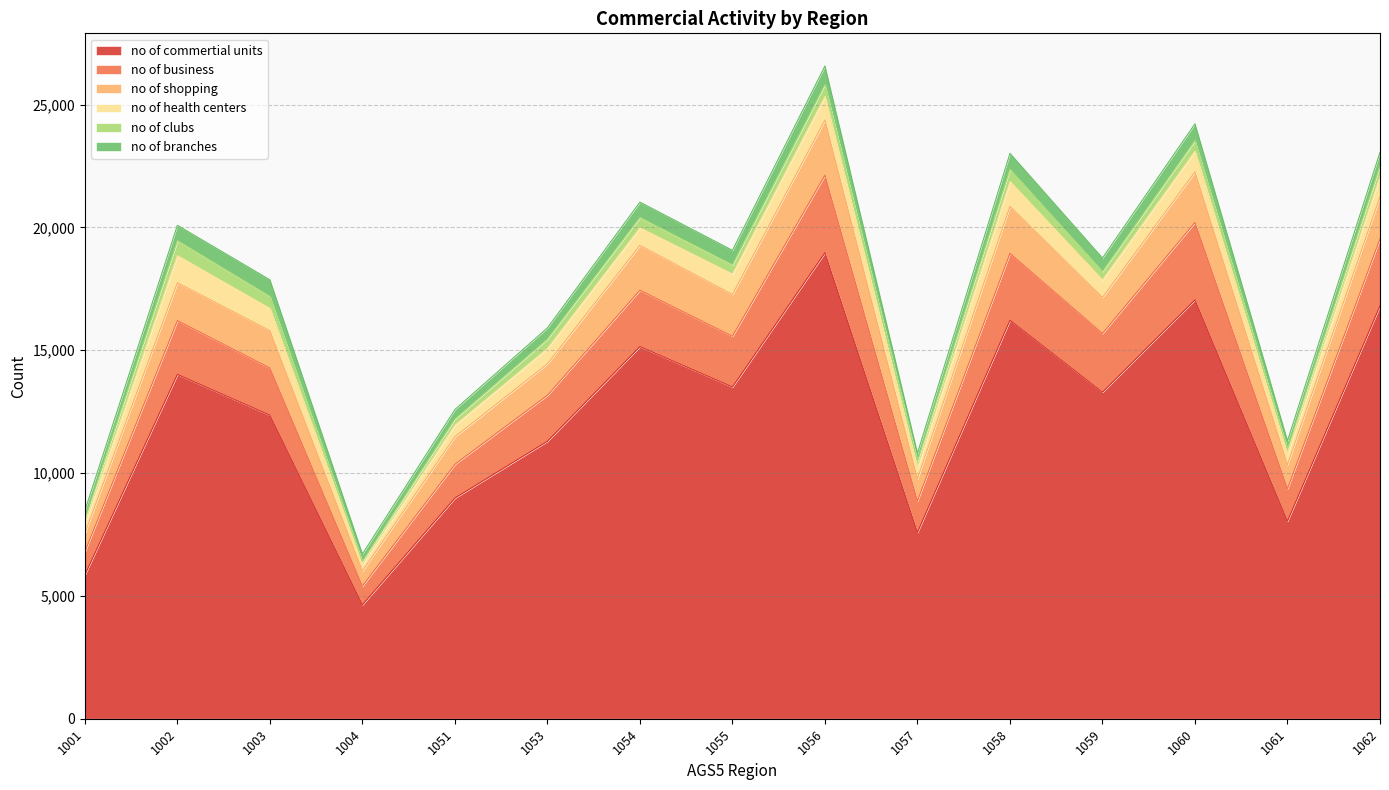

Is it true that no of commertial units equals 7584 at 1057?

True